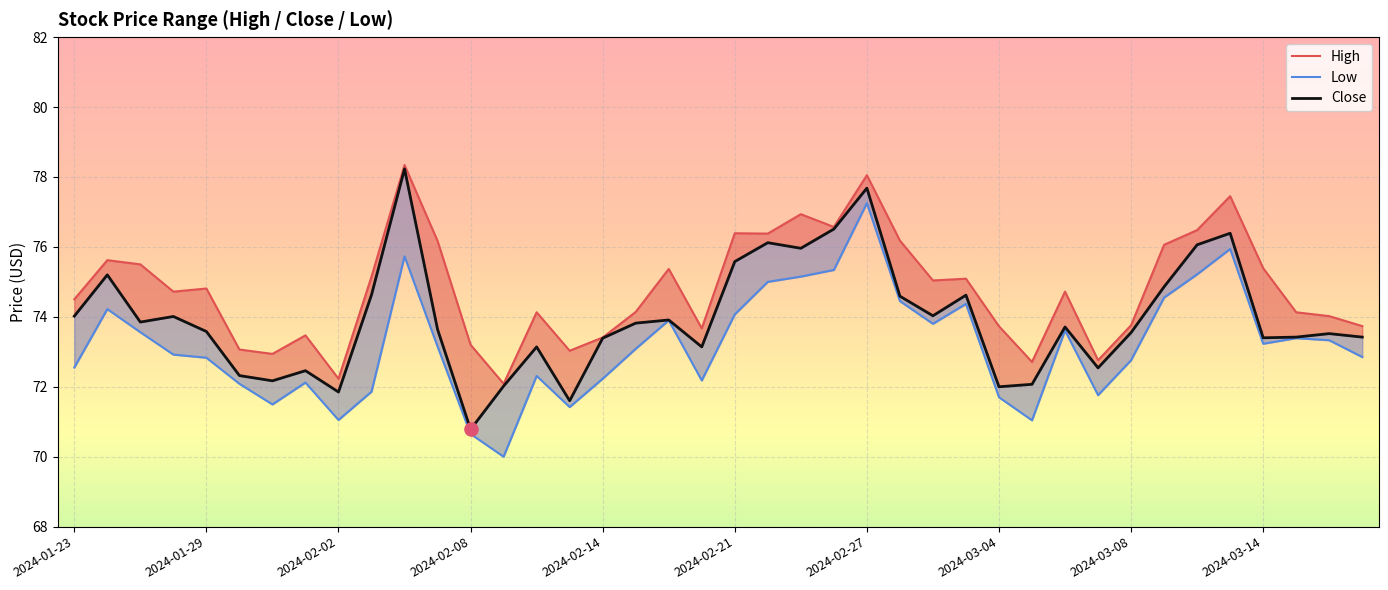

At how many categories does at least one series exceed 77?

3